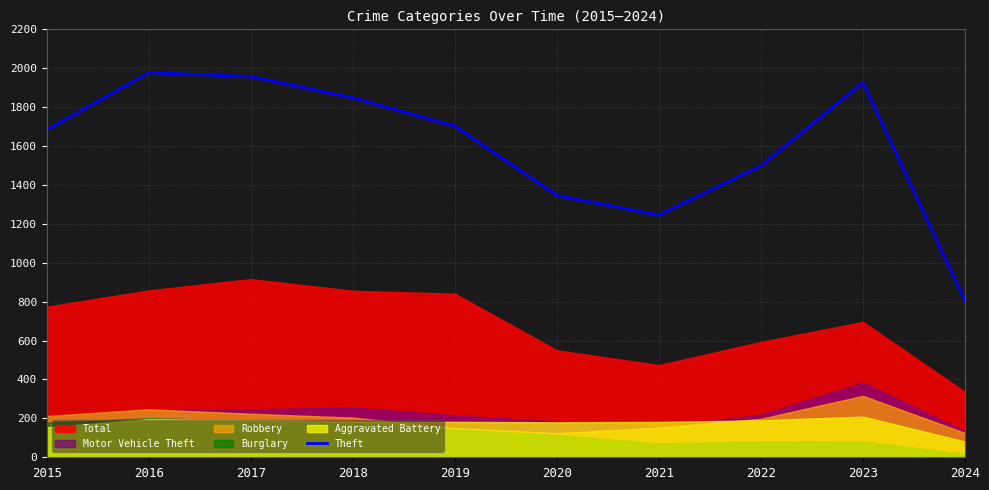

Does the chart have visible grid lines?

Yes